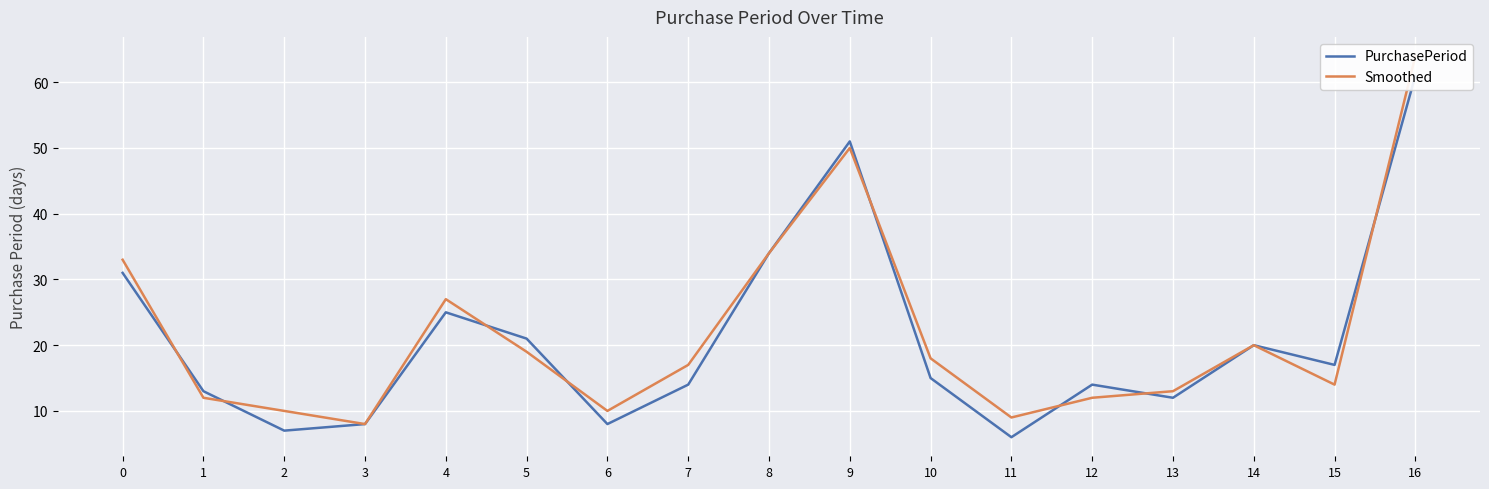

In PurchasePeriod, how many points are higher than both neighbors (excluding endpoints)?

4